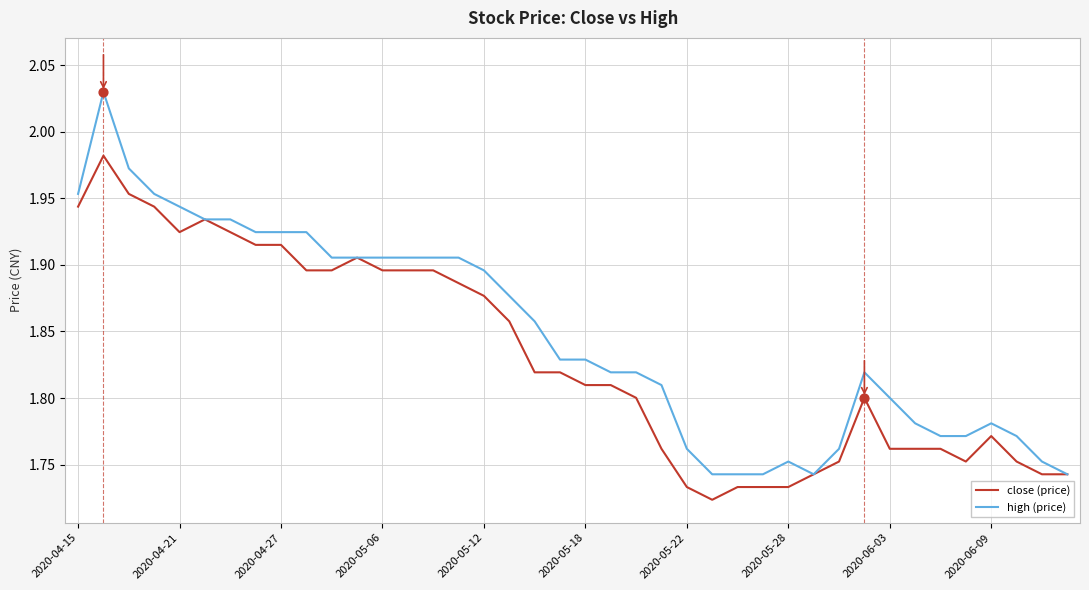

Which series has the largest total across all categories?

high (price)